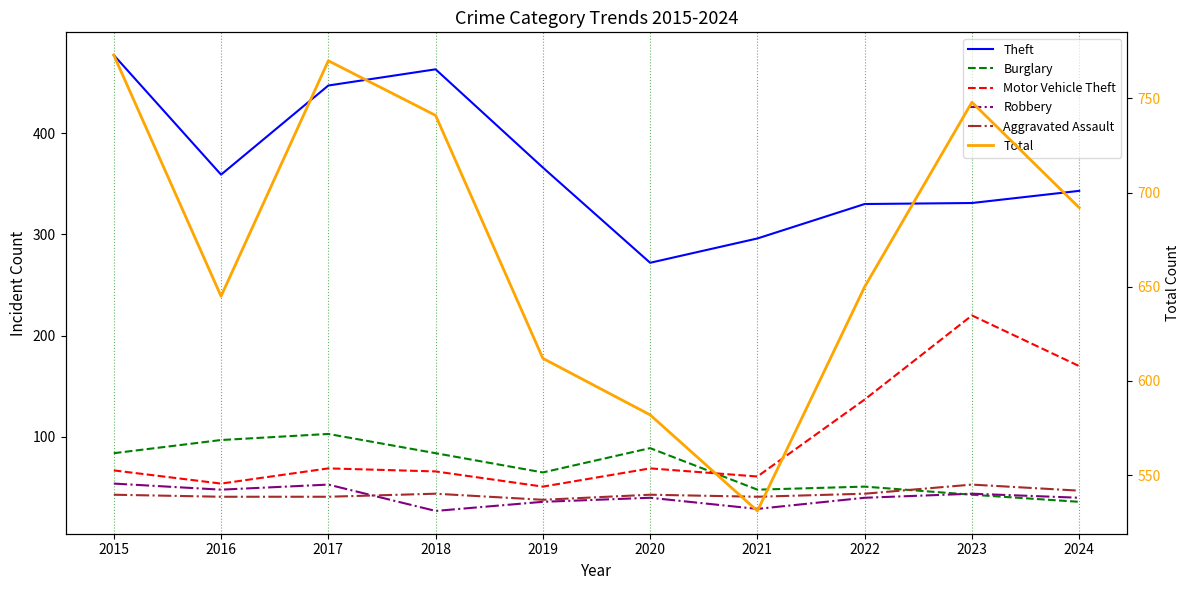

At which label does Motor Vehicle Theft reach its peak?

2023